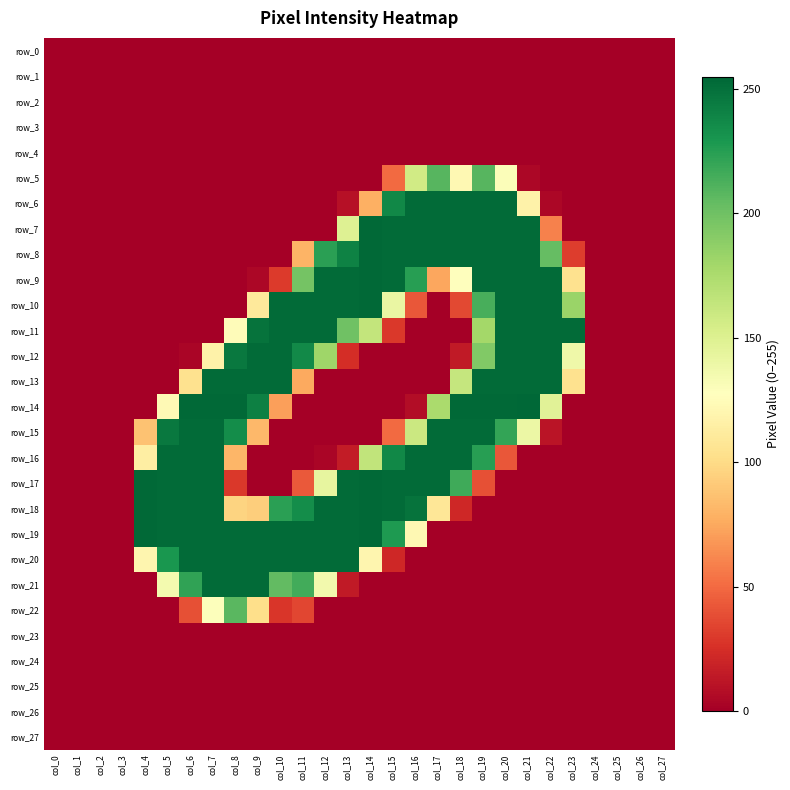

How many values in row_12 are above zero?

14